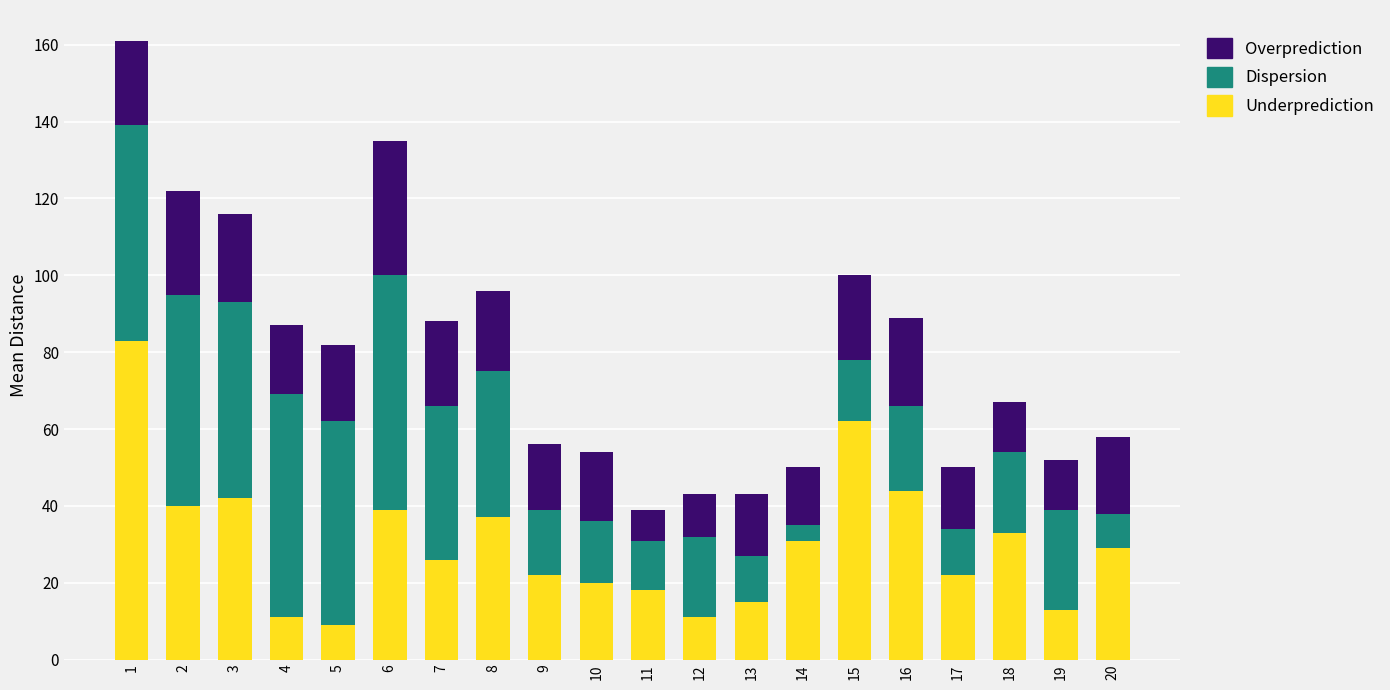

What is the maximum value for Underprediction?

83